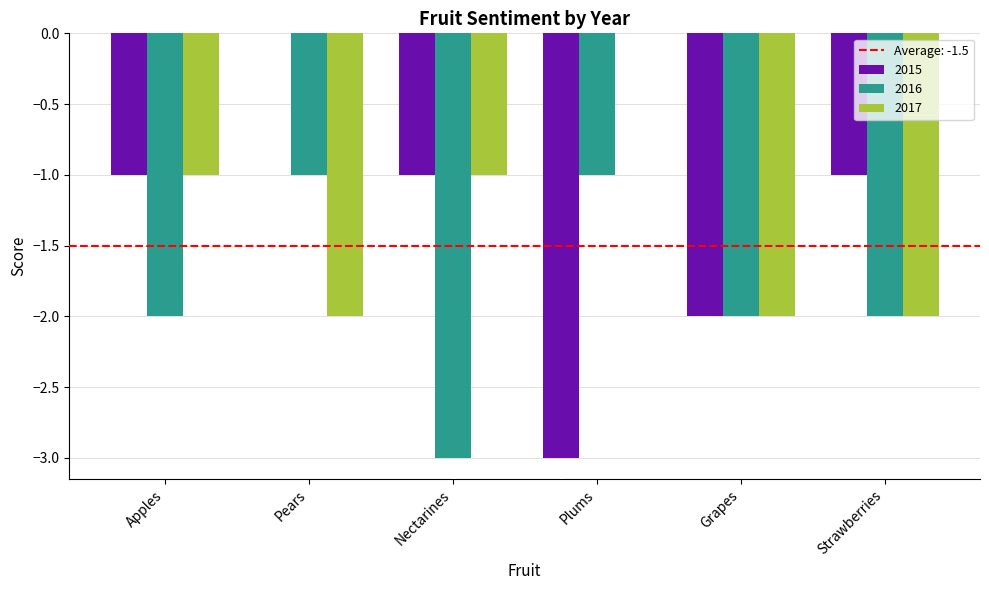

What is the total value across all series at Plums?

-4